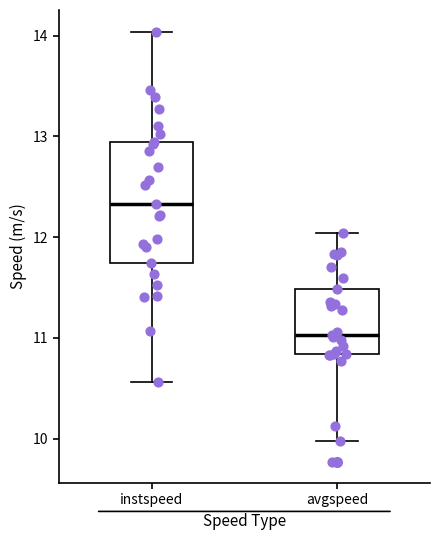

Reading left to right, read every box against the y-axis: the position of its median line, the range the box covers, and the ends of its whiskers. The values are not printed on the chart, so give them approximately, as read against the axis.

instspeed: median 12.3, box 11.7 to 12.9, whiskers 10.6 to 14.0
avgspeed: median 11.0, box 10.8 to 11.5, whiskers 10.0 to 12.0